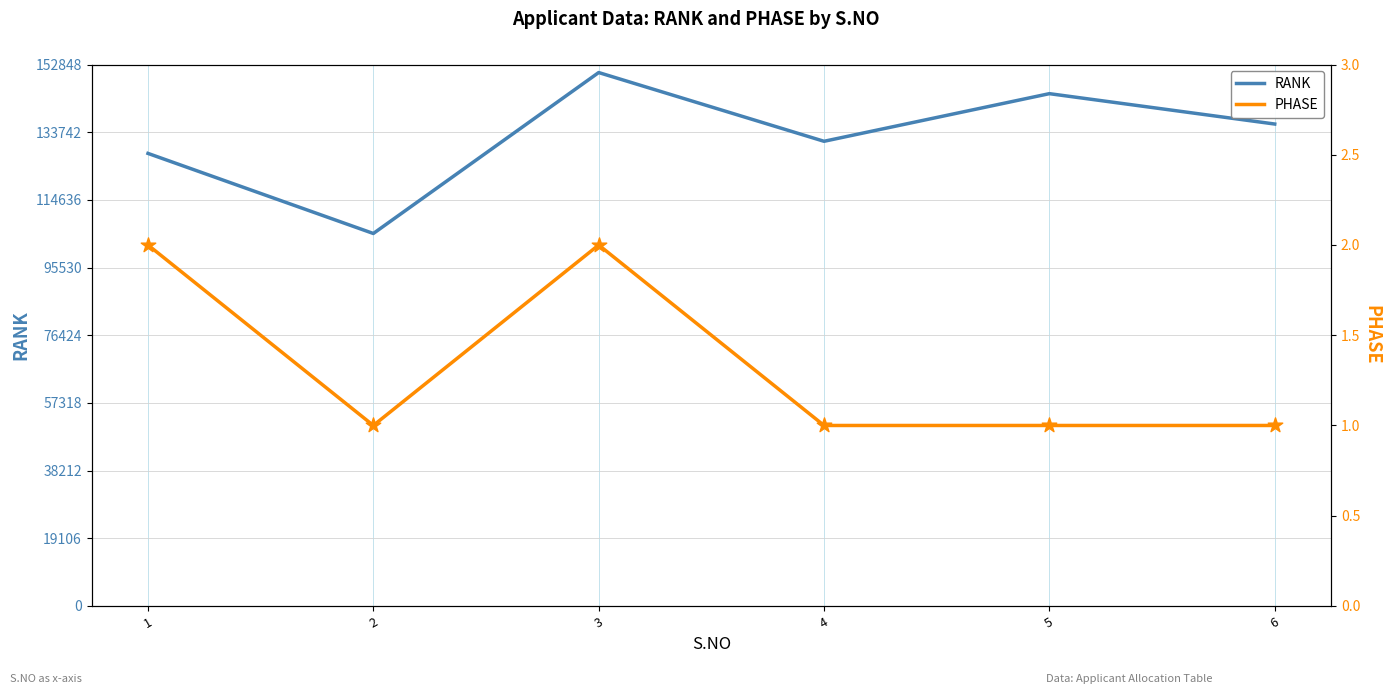

At how many categories does at least one series exceed 38273?

6